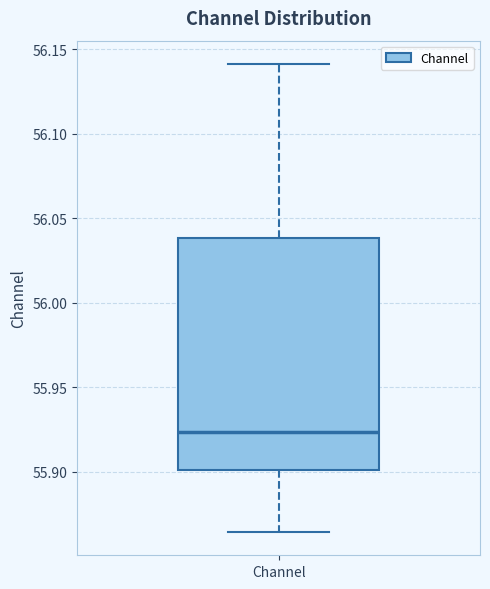

Read this box plot against the y-axis: the position of the median line, the range covered by the box, and the ends of both whiskers. The values are not printed on the chart, so give them approximately, as read against the axis.

median 55.925, box 55.900 to 56.040, whiskers 55.865 to 56.140